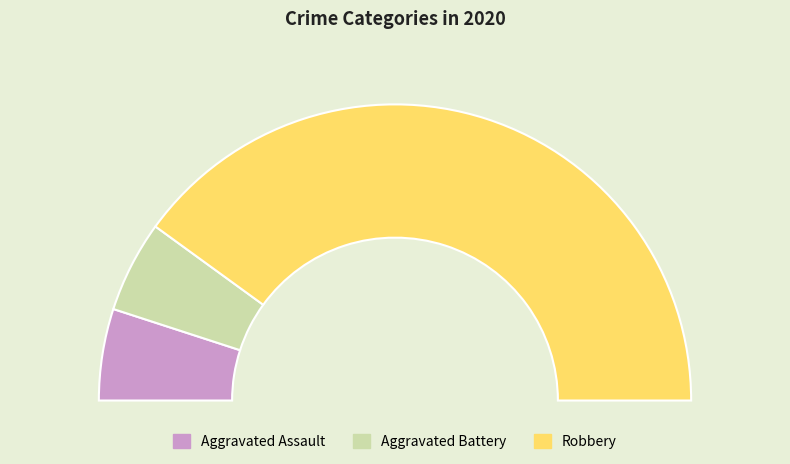

Is there a majority slice in this chart?

Yes